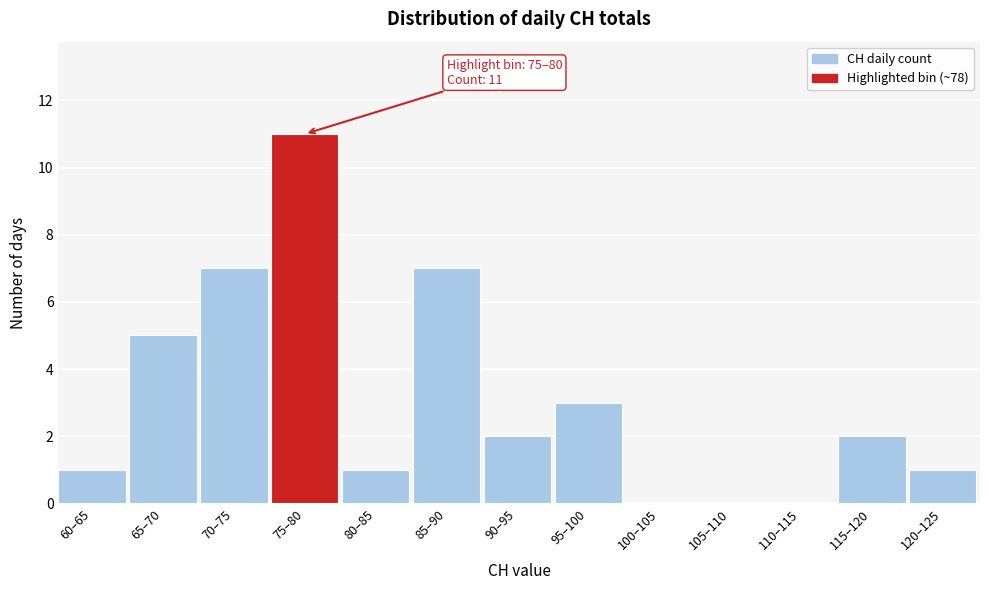

Reading left to right, what are all the values shown in this chart?

60–65=1	65–70=5	70–75=7	75–80=11	80–85=1	85–90=7	90–95=2	95–100=3	100–105=0	105–110=0	110–115=0	115–120=2	120–125=1